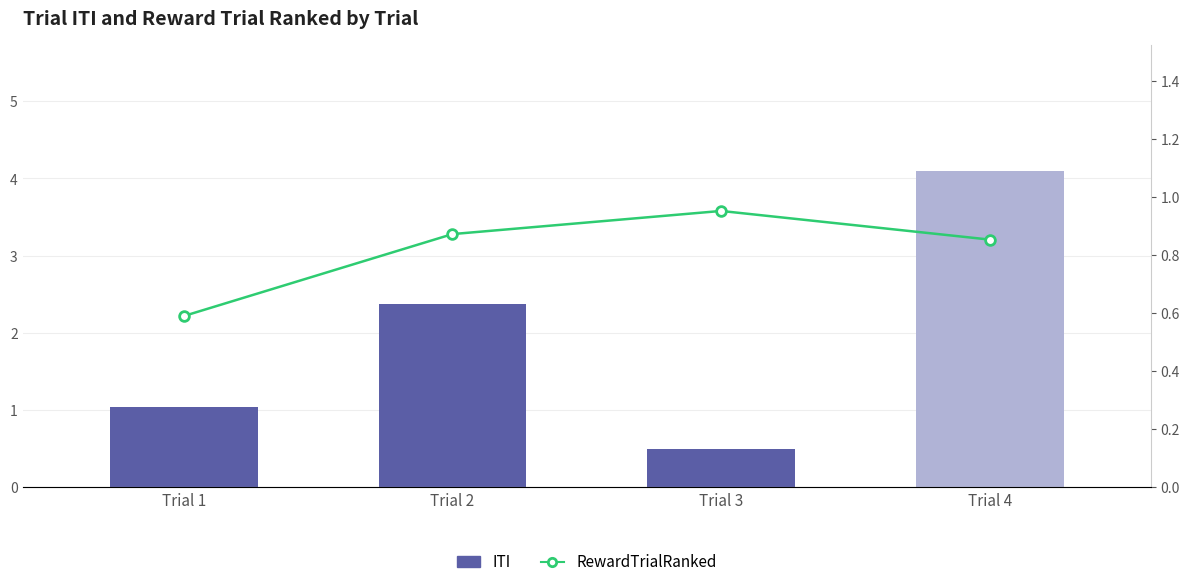

What is the spread (max minus min) of values at Trial 4?

3.2